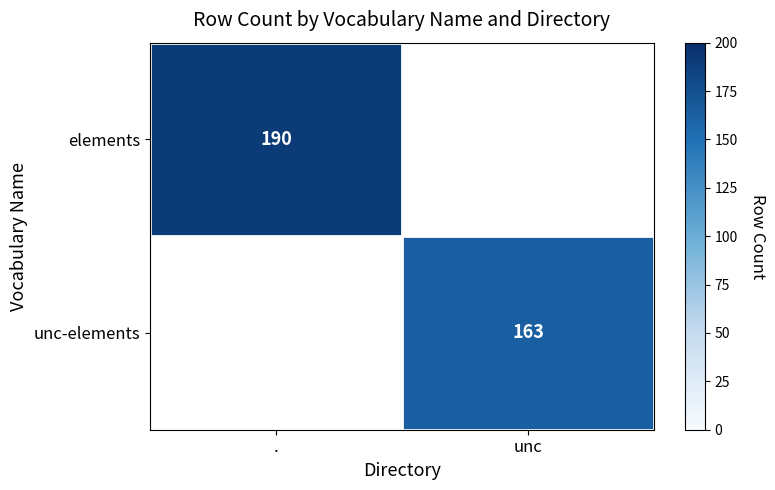

How many series are shown in this chart?

2